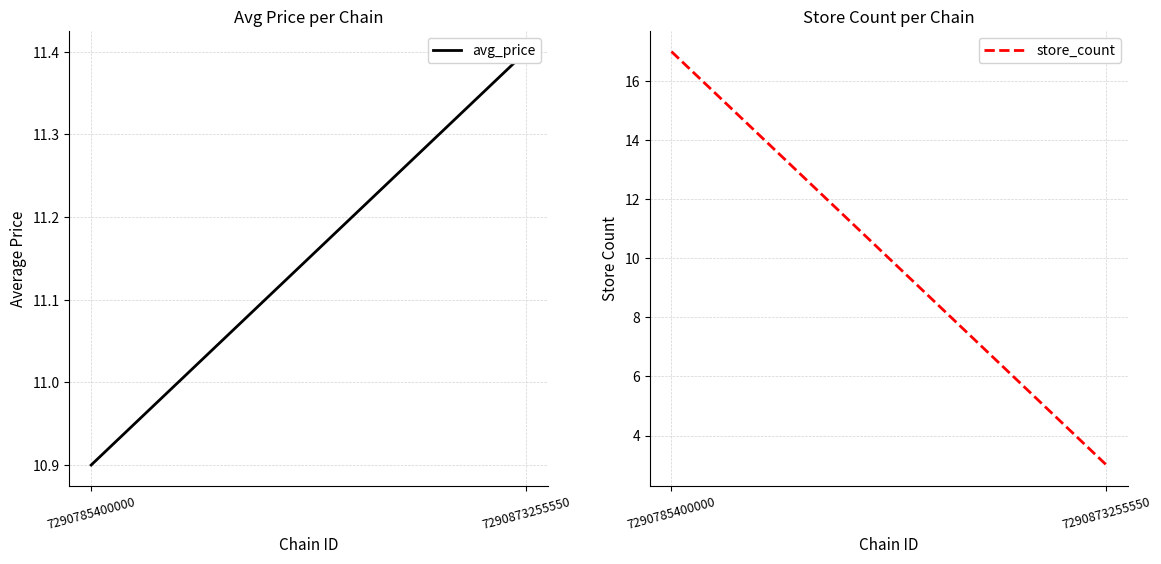

List the series in order of their overall mean, lowest first.

store_count, avg_price